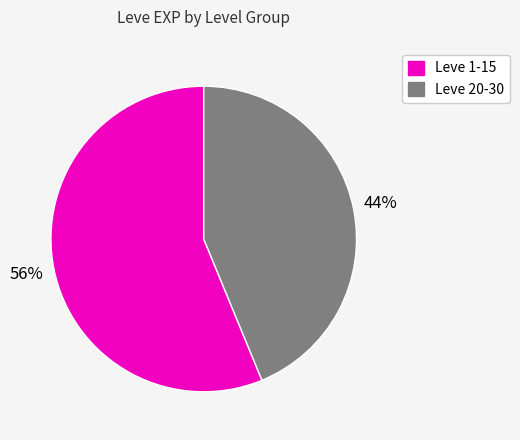

Is there any slice that represents more than half of the pie?

Yes